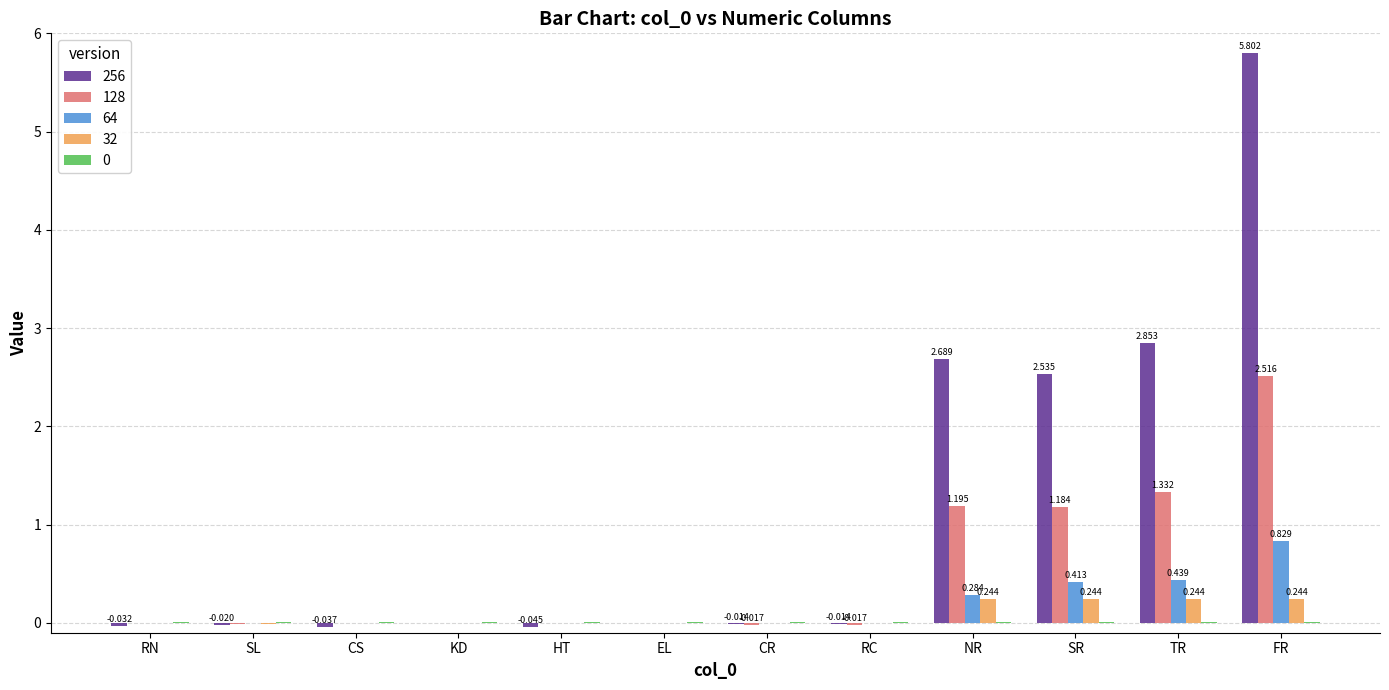

At which category does the chart reach its peak across all series?

FR